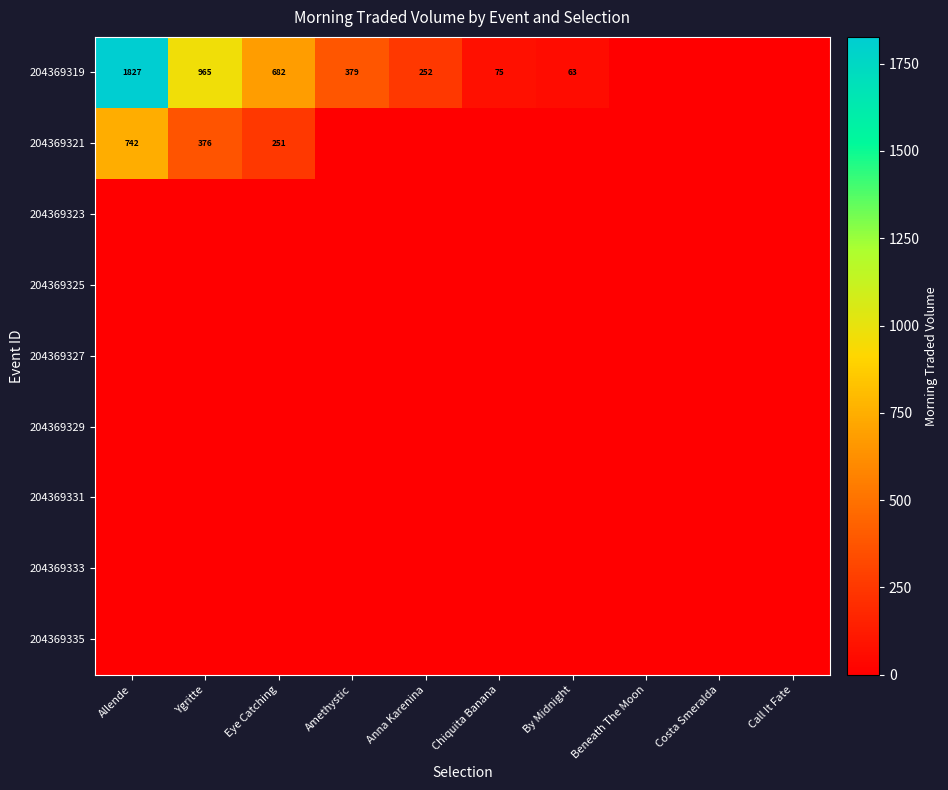

True or false: 204369319 has a value of 622 at Amethystic.

False